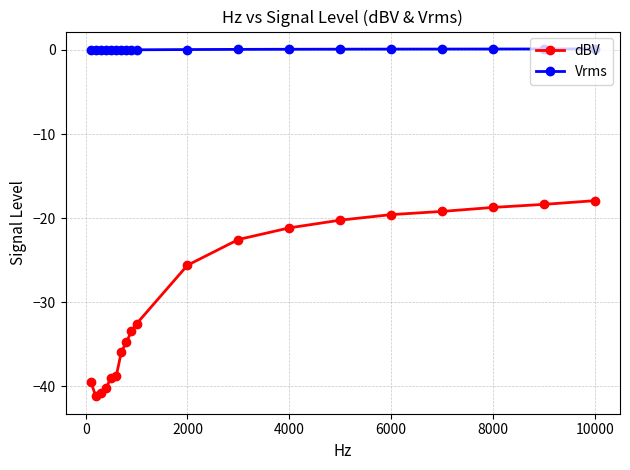

List the series in order of their overall mean, lowest first.

dBV, Vrms